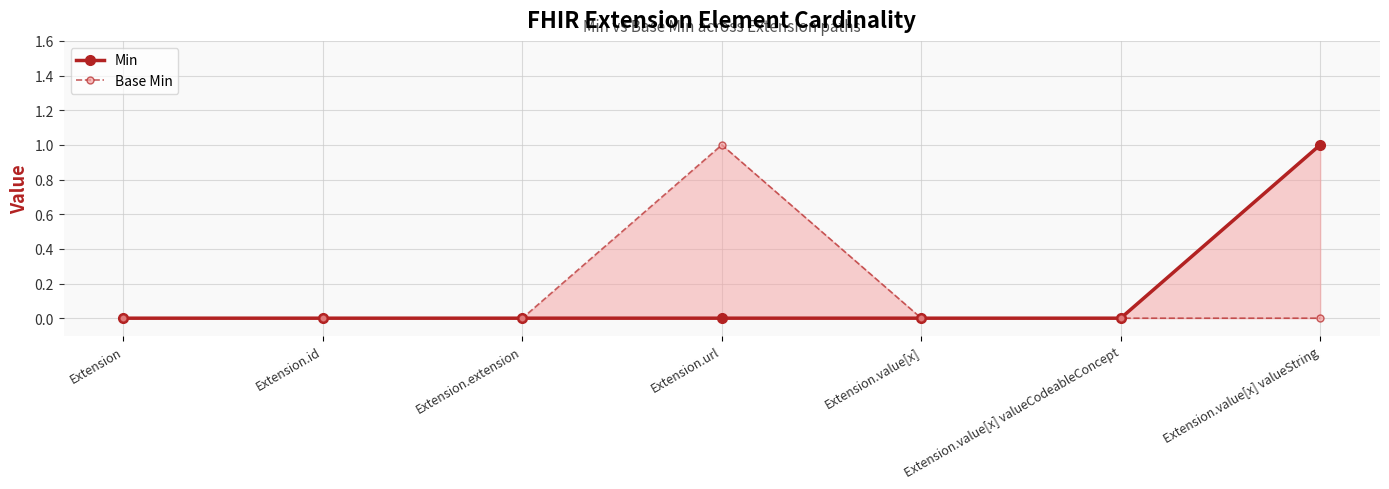

True or false: Min has a value of 1 at Extension.value[x] valueString.

False